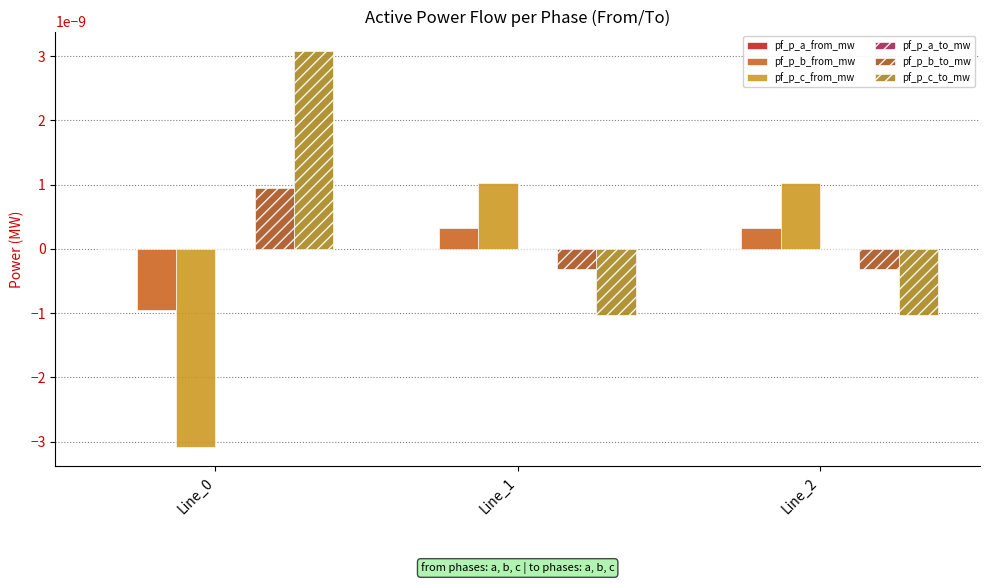

Rank the series by their maximum value, from highest to lowest.

pf_p_c_to_mw, pf_p_c_from_mw, pf_p_b_to_mw, pf_p_b_from_mw, pf_p_a_to_mw, pf_p_a_from_mw